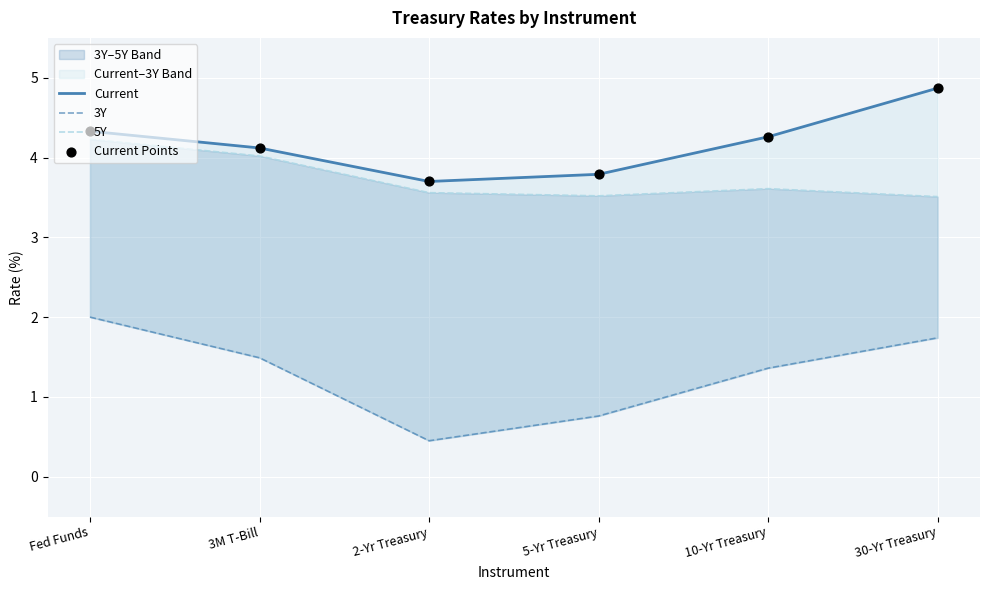

Which series has the largest Y range (max minus min)?

3Y